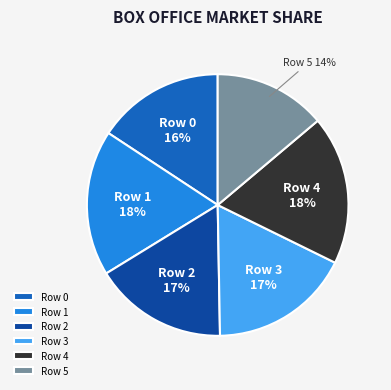

Combined, do Row 4 and Row 1 account for over 50%?

No